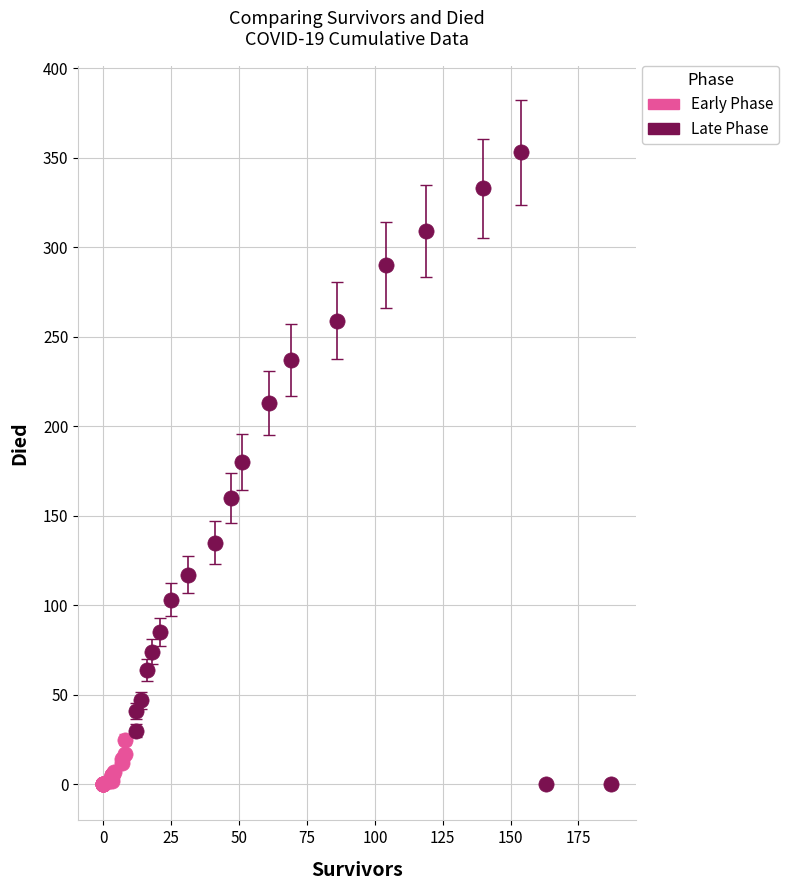

What are all the series names shown in the legend?

Early Phase, Late Phase